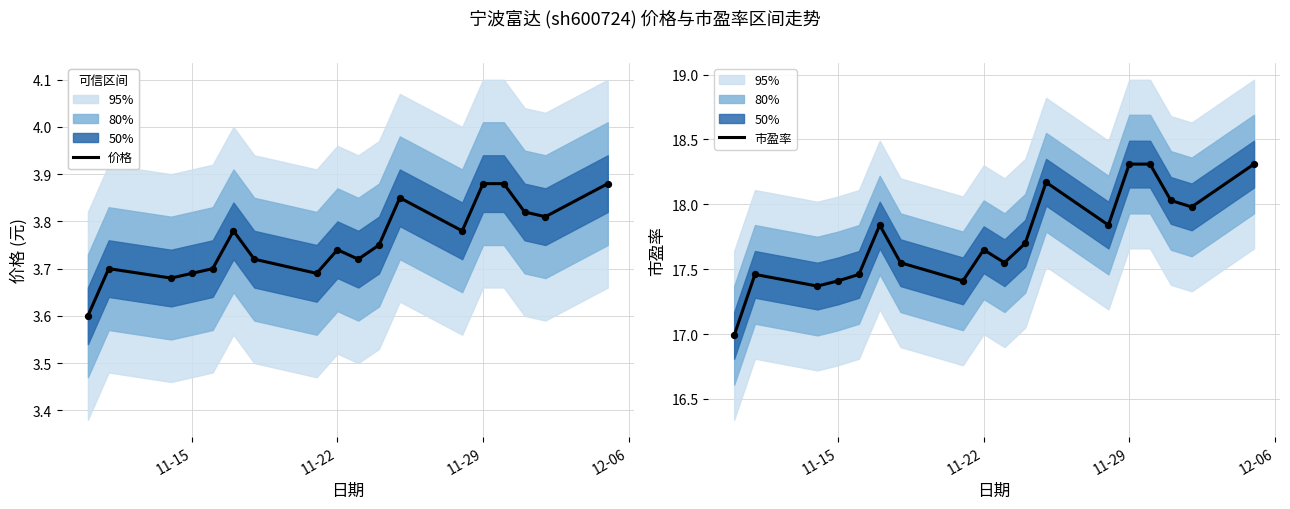

Is the value of 市盈率 at 5 greater than the value of 价格 at 13?

Yes